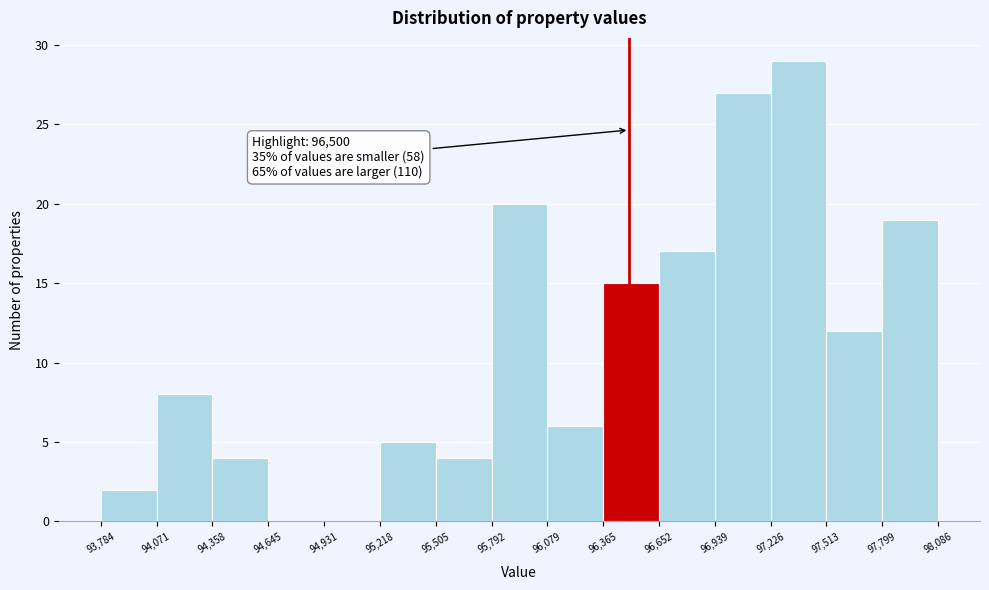

Which range on the x-axis has the tallest bar?

97,226 to 97,513